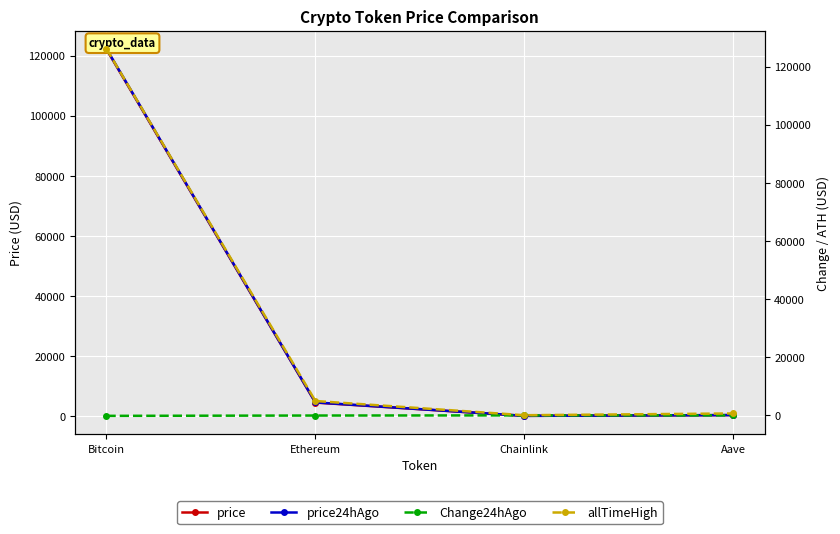

The allTimeHigh series shows 52.7 at Chainlink. True or false?

True